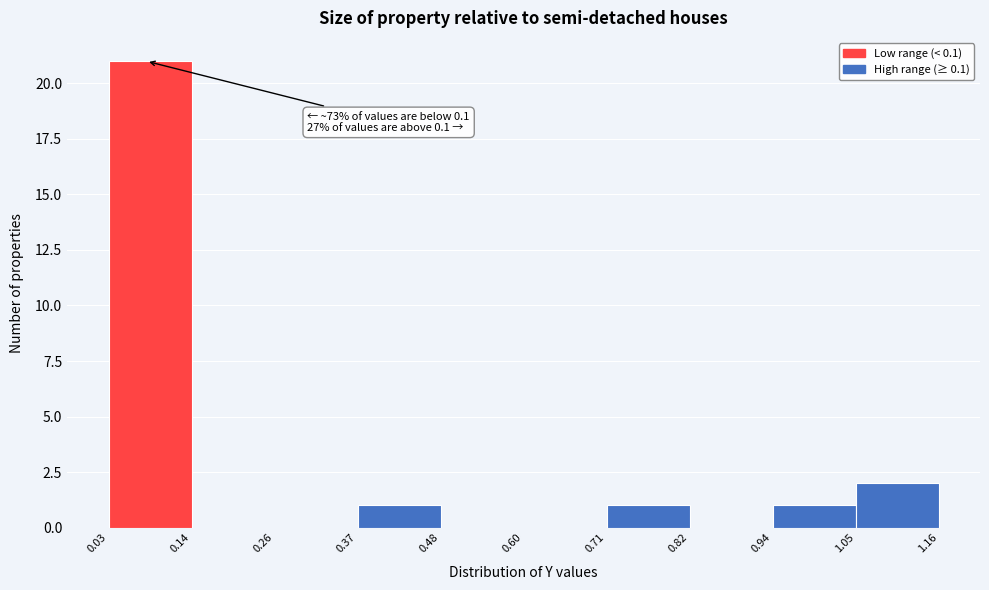

Which range on the x-axis has the tallest bar?

0.03 to 0.14